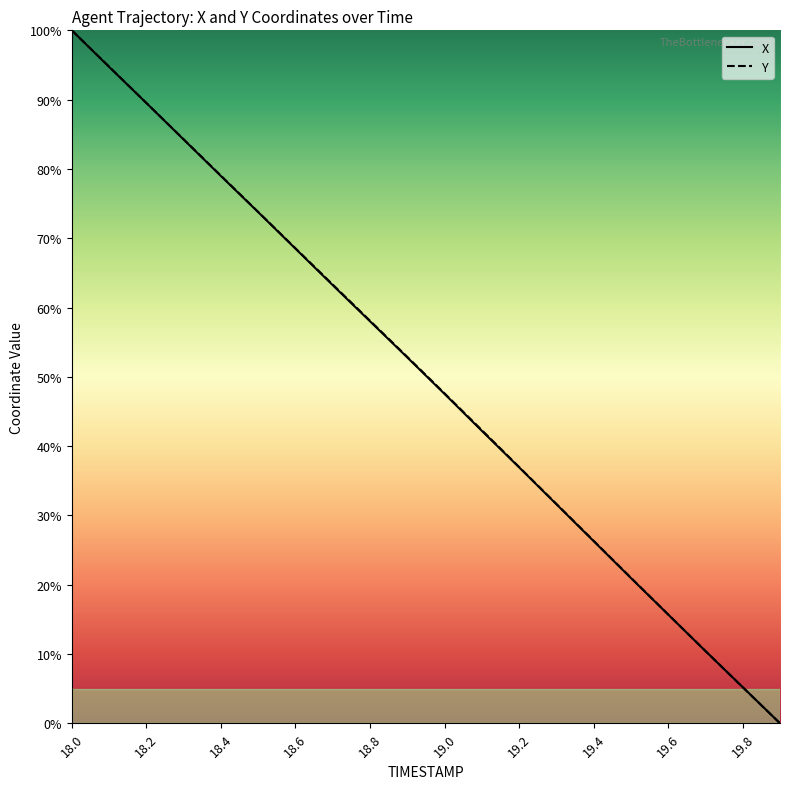

True or false: X has a value of 21.4 at 13.

False